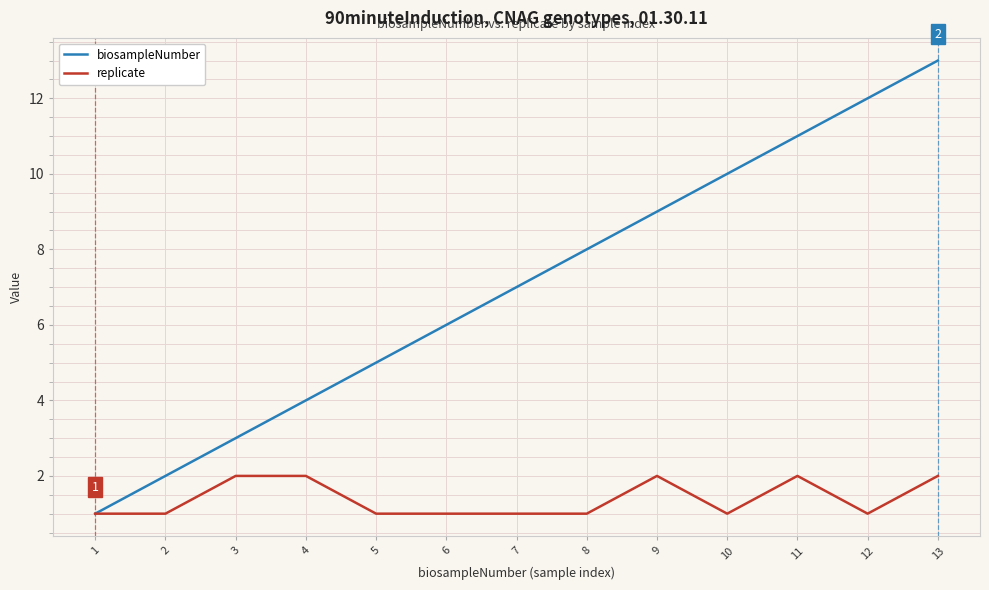

Which category has the highest value across all series?

13